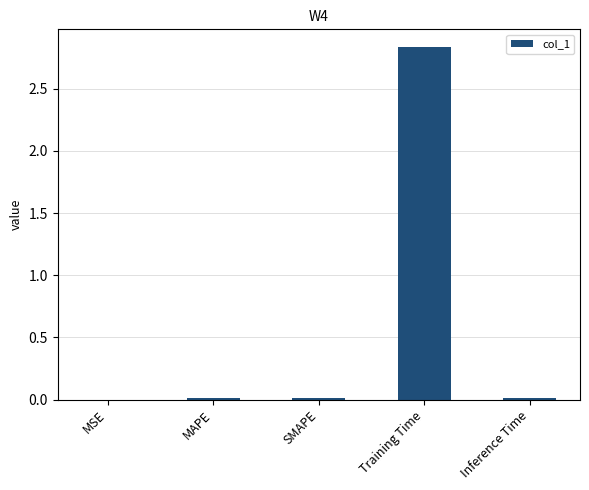

Is it true that the value at MAPE is 0.0?

True